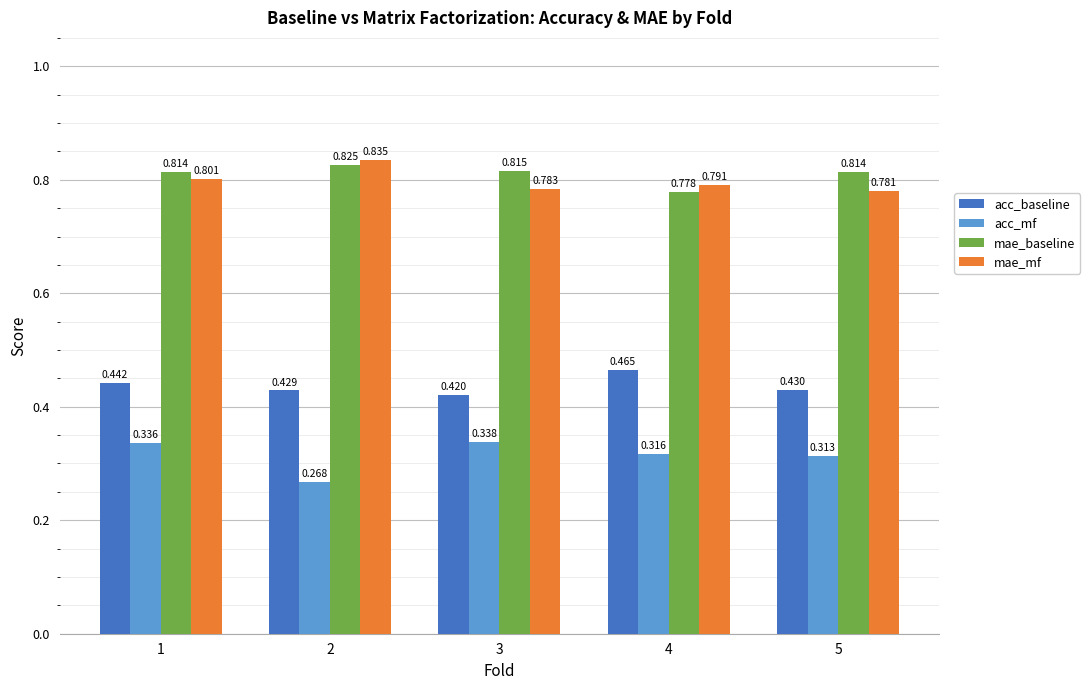

Rank the series by their maximum value, from highest to lowest.

mae_mf, mae_baseline, acc_baseline, acc_mf